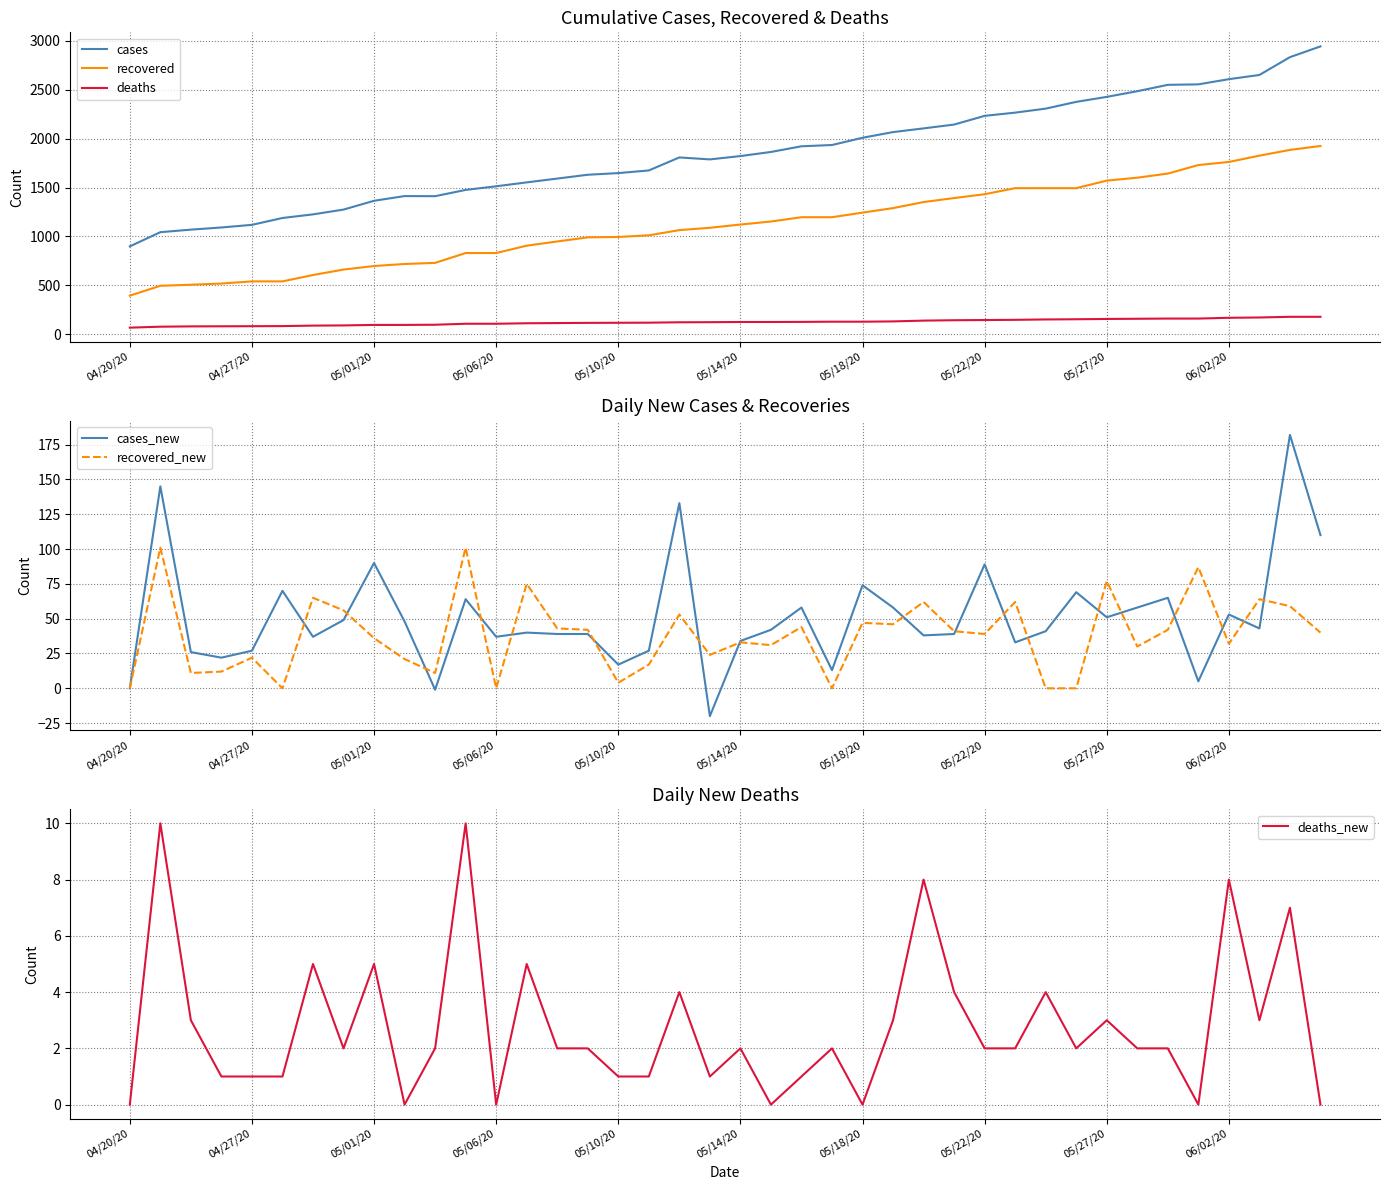

Reading left to right, extract all data points from this chart.

cases: 899	1044	1070	1092	1119	1189	1226	1275	1365	1413	1412	1476	1513	1553	1592	1631	1648	1675	1808	1788	1822	1864	1922	1935	2009	2067	2105	2144	2233	2266	2307	2376	2427	2485	2550	2555	2608	2651	2833	2943
recovered: 395	496	507	519	541	541	606	662	698	719	730	831	831	906	949	991	995	1012	1065	1089	1122	1153	1197	1197	1244	1290	1352	1393	1432	1494	1494	1494	1571	1601	1643	1730	1762	1826	1885	1925
deaths: 68	78	81	82	83	84	89	91	96	96	98	108	108	113	115	117	118	119	123	124	126	126	127	129	129	132	140	144	146	148	152	154	157	159	161	161	169	172	179	179
cases_new: 0	145	26	22	27	70	37	49	90	48	-1	64	37	40	39	39	17	27	133	-20	34	42	58	13	74	58	38	39	89	33	41	69	51	58	65	5	53	43	182	110
recovered_new: 0	101	11	12	22	0	65	56	36	21	11	101	0	75	43	42	4	17	53	24	33	31	44	0	47	46	62	41	39	62	0	0	77	30	42	87	32	64	59	40
deaths_new: 0	10	3	1	1	1	5	2	5	0	2	10	0	5	2	2	1	1	4	1	2	0	1	2	0	3	8	4	2	2	4	2	3	2	2	0	8	3	7	0